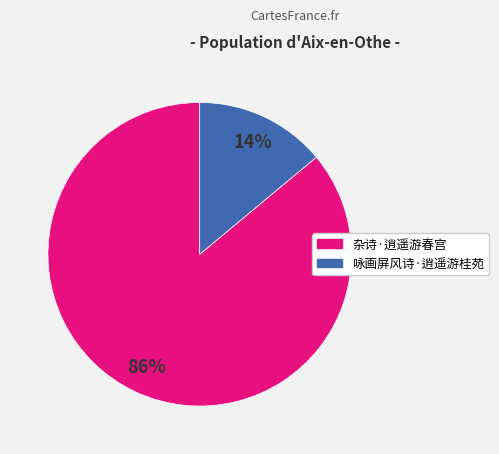

What is the majority slice?

杂诗·逍遥游春宫